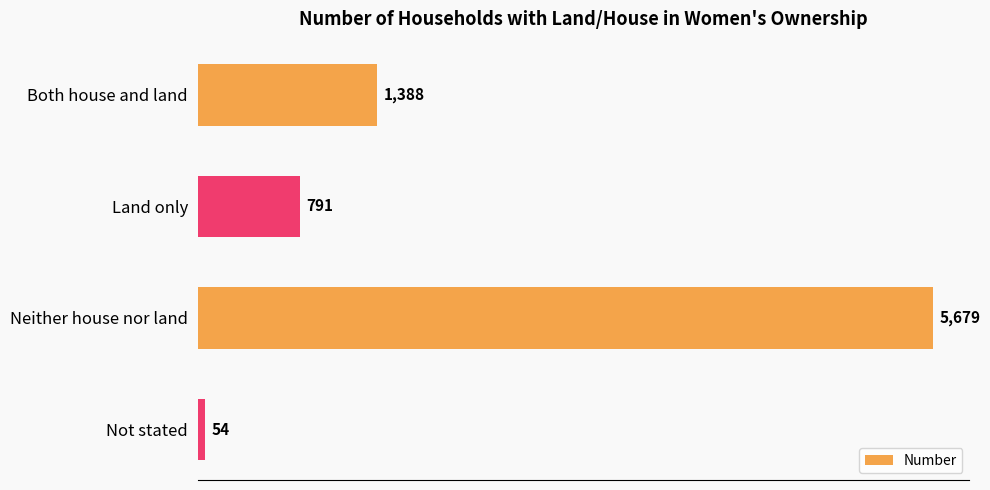

Reading top to bottom, list all the values displayed in this chart.

1388	791	5679	54